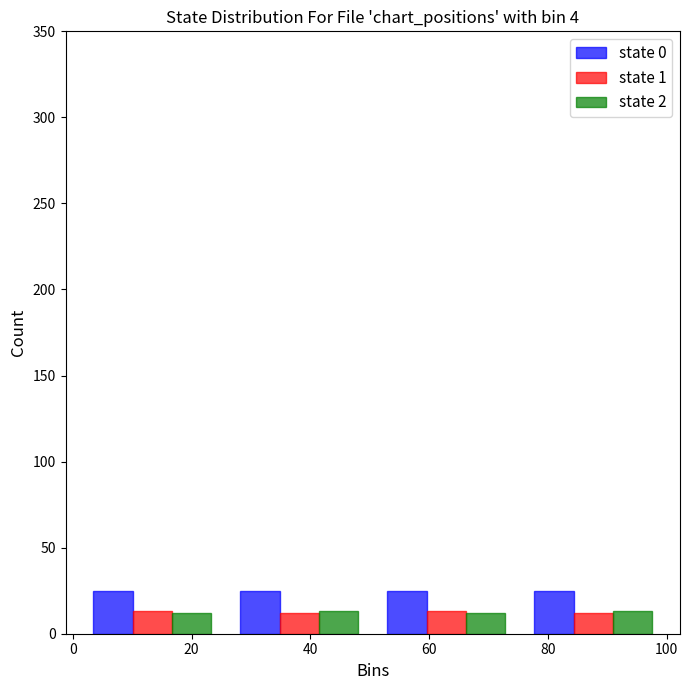

Reading left to right, transcribe this chart: for each range on the x-axis, give the height of each series' bar. Neither the bar edges nor the heights are printed on the chart, so give them approximately, as read against the axes.

2 to 26: state 0=25	state 1=15	state 2=10
26 to 50: state 0=25	state 1=10	state 2=15
50 to 76: state 0=25	state 1=15	state 2=10
76 to 100: state 0=25	state 1=10	state 2=15